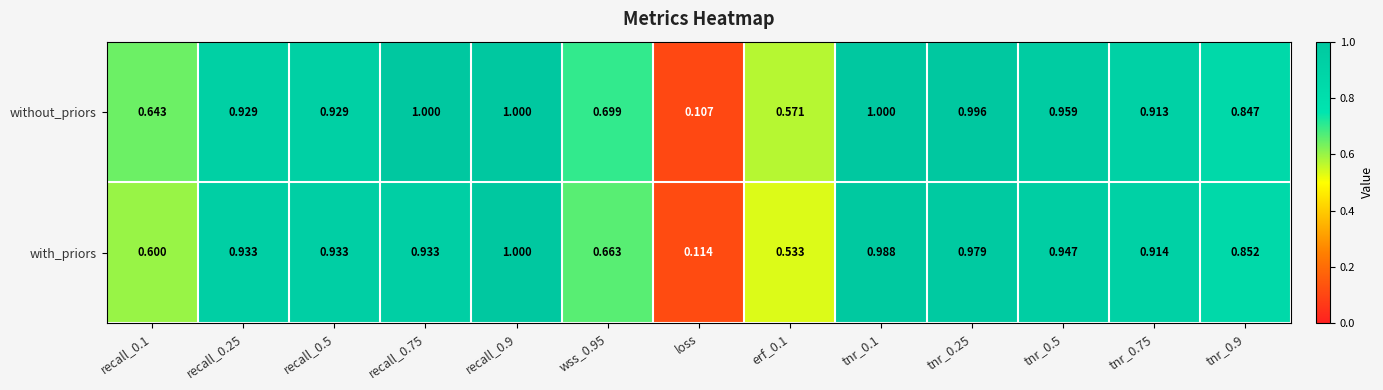

Is the value of without_priors at tnr_0.9 greater than the value of with_priors at tnr_0.9?

No